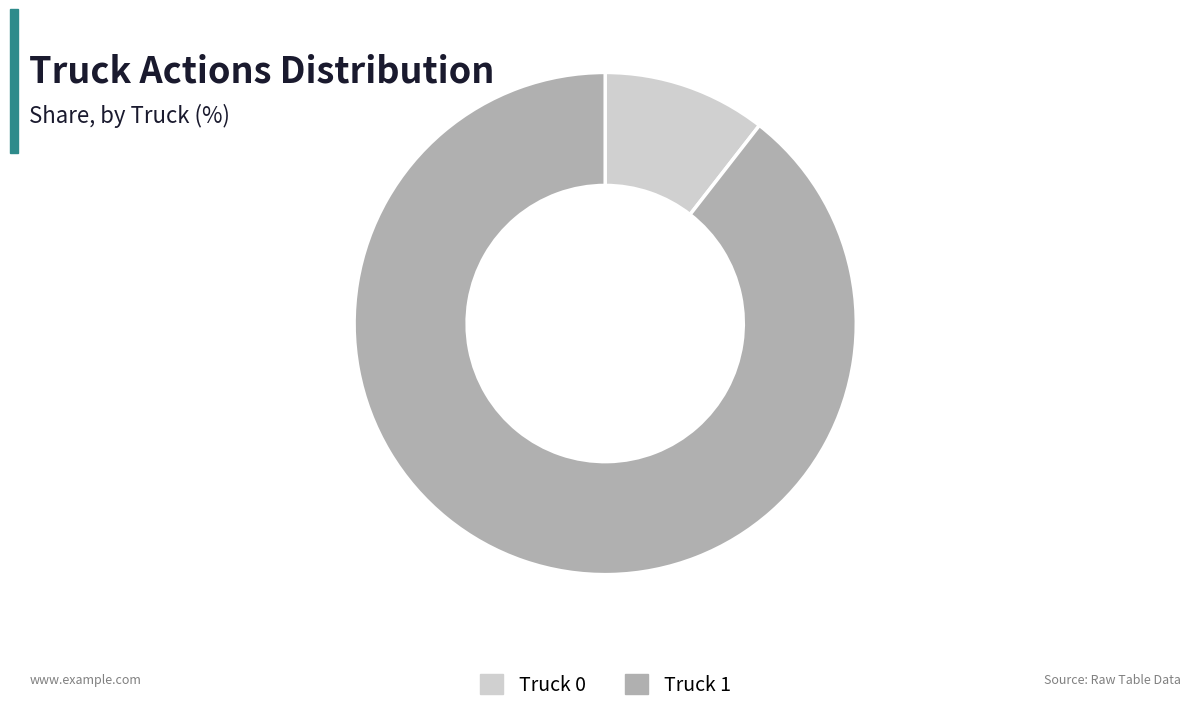

Is the sum of Truck 0 and Truck 1 greater than half?

Yes